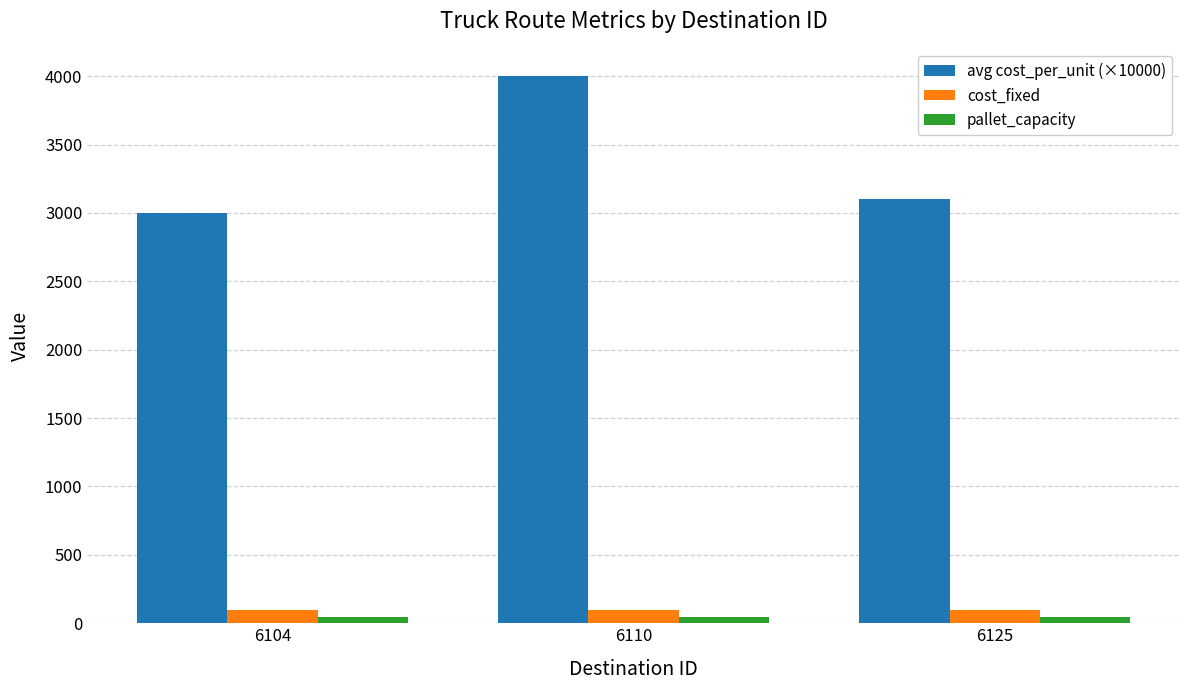

How many groups of bars are there?

3